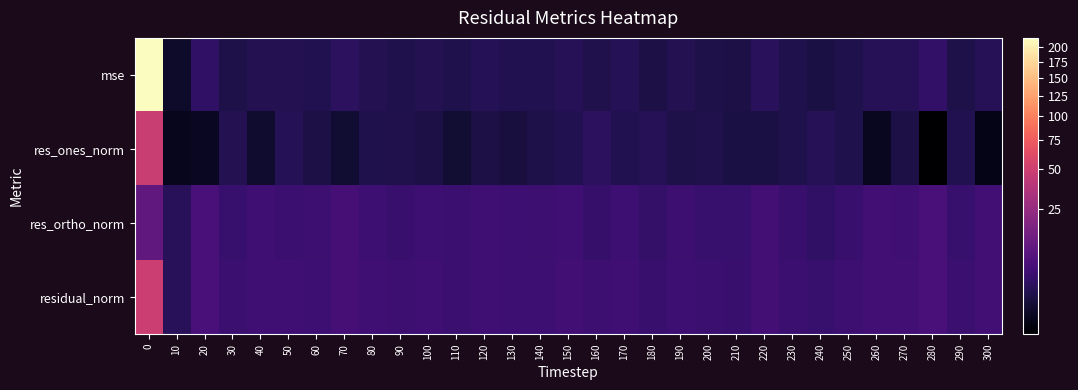

Which series has the largest total across all categories?

mse